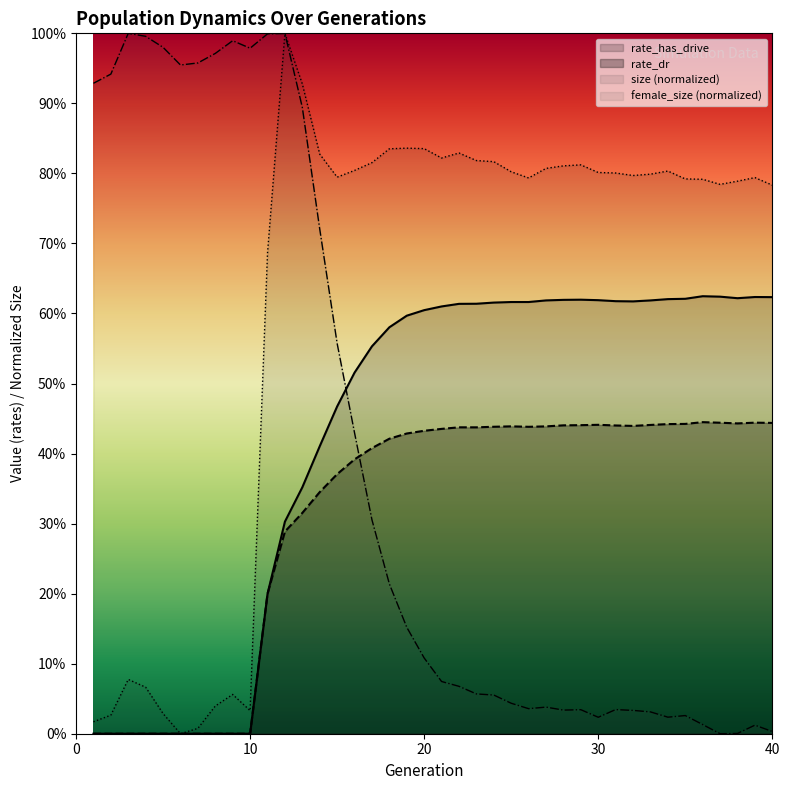

How many categories are shown in the chart?

40